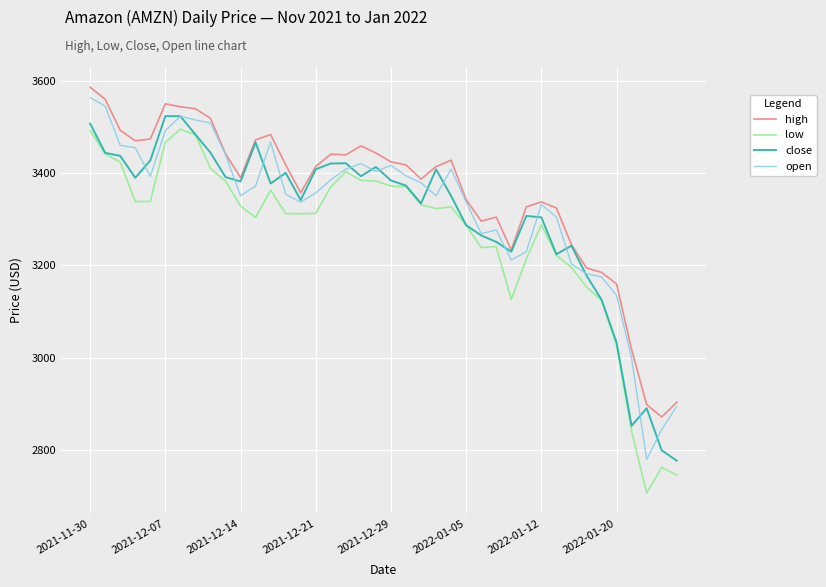

Which series has the largest range (max minus min)?

low